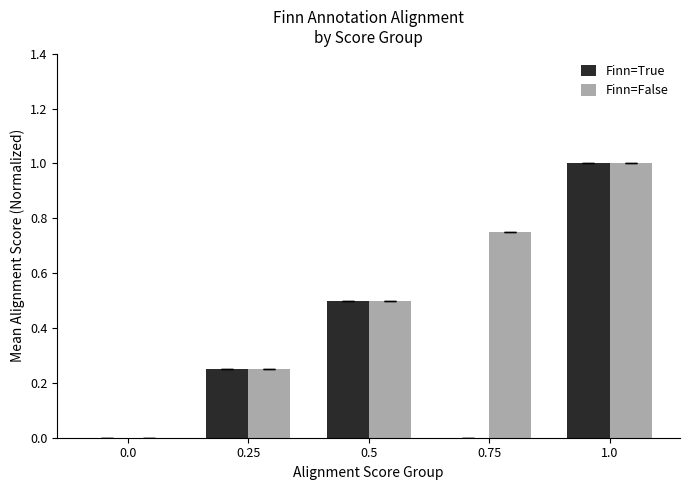

What is the sum of all Finn=True values?

1.8